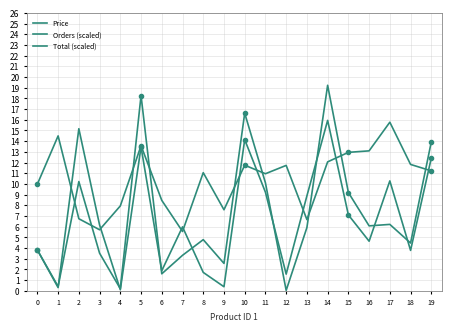

What is the value of the Total (scaled) point at the 17th from the left?

6.1